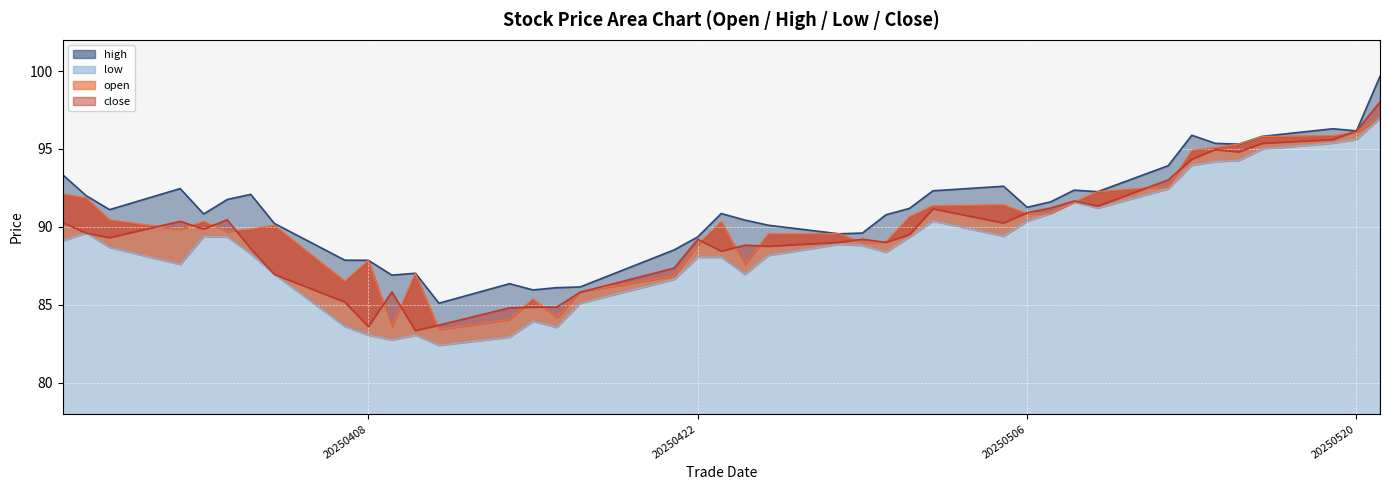

What is the value of the close point at the 5th from the left?

89.9